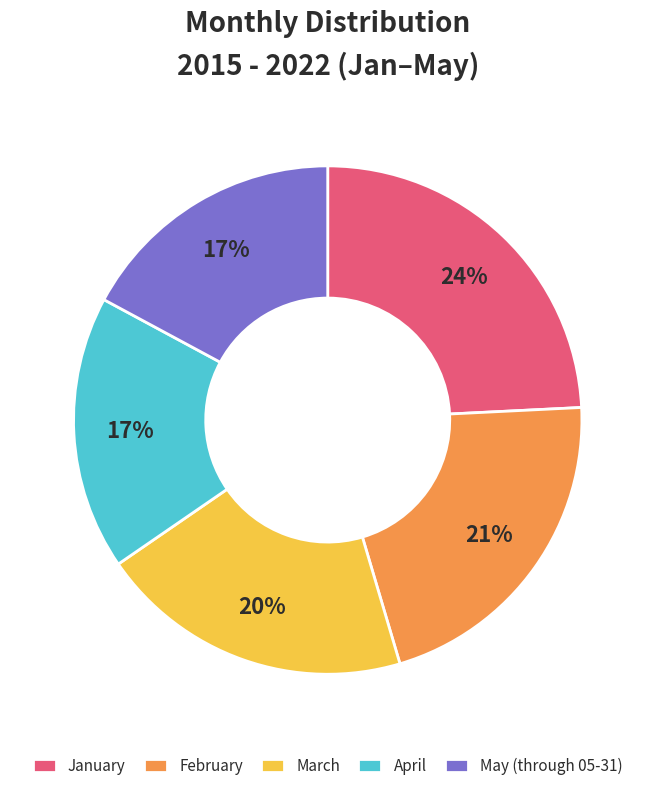

Is there any slice that represents more than half of the pie?

No